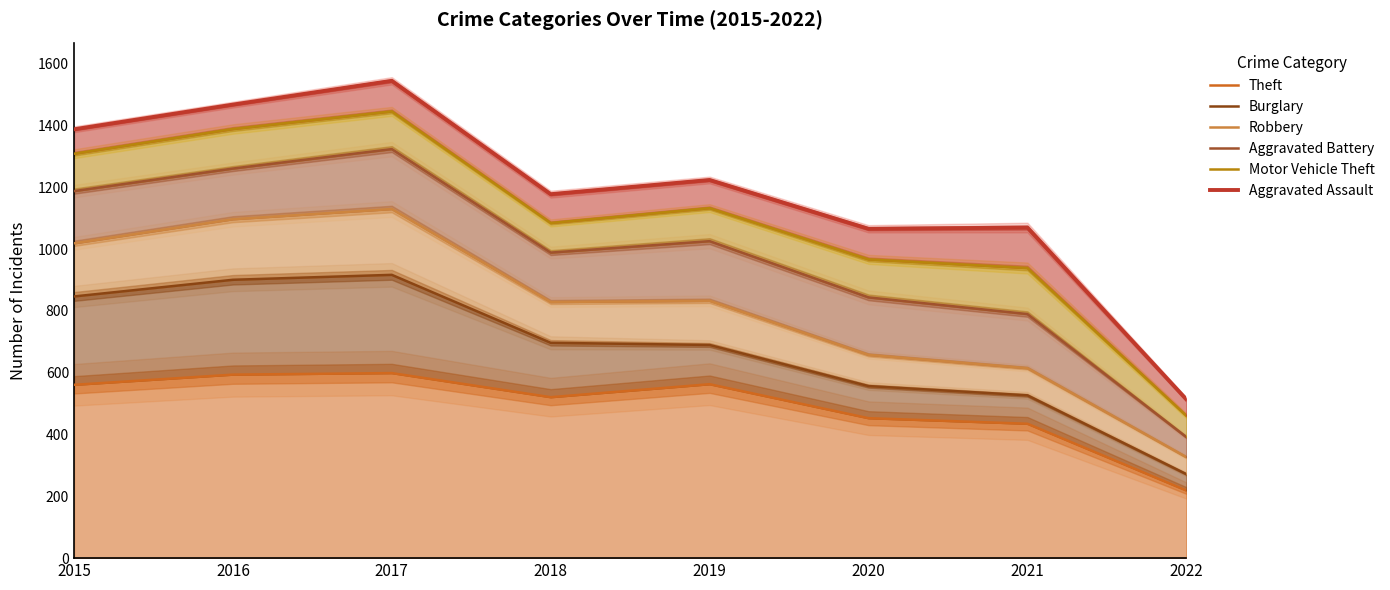

Reading left to right, transcribe all the data shown in this chart.

Theft: 2015=561	2016=594	2017=599	2018=521	2019=563	2020=453	2021=435	2022=219
Burglary: 2015=847	2016=901	2017=917	2018=697	2019=690	2020=557	2021=527	2022=272
Robbery: 2015=1019	2016=1097	2017=1130	2018=829	2019=833	2020=658	2021=615	2022=327
Aggravated Battery: 2015=1188	2016=1261	2017=1324	2018=989	2019=1026	2020=844	2021=790	2022=392
Motor Vehicle Theft: 2015=1309	2016=1389	2017=1446	2018=1085	2019=1133	2020=967	2021=939	2022=461
Aggravated Assault: 2015=1388	2016=1468	2017=1545	2018=1178	2019=1224	2020=1066	2021=1070	2022=514